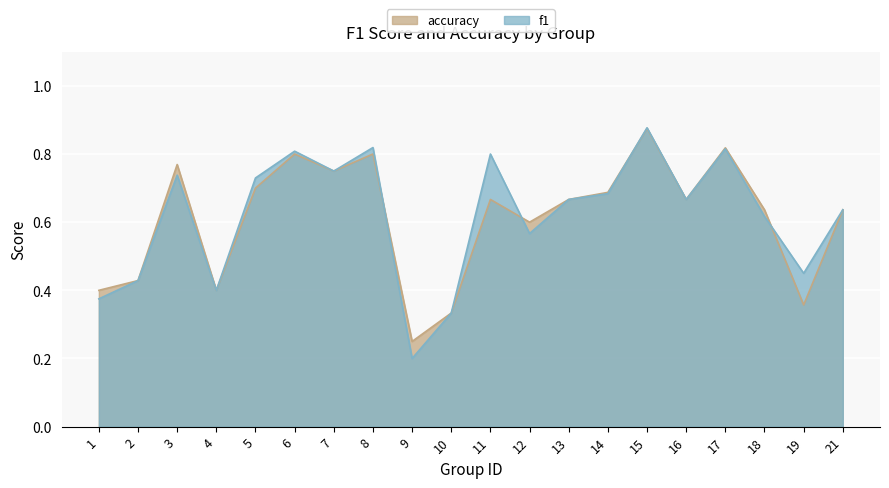

Rank the series at 19 from lowest to highest value.

accuracy, f1